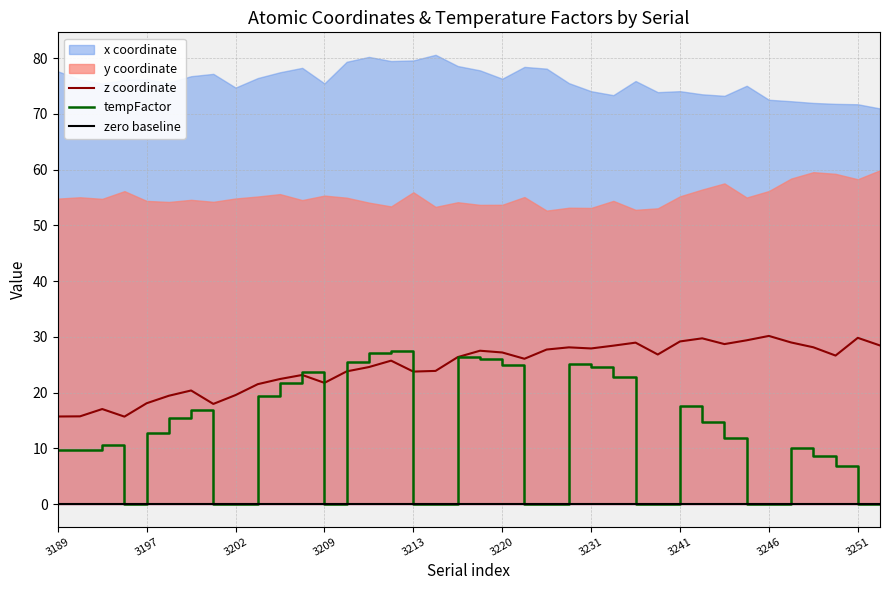

At which category does the chart reach its minimum across all series?

3194